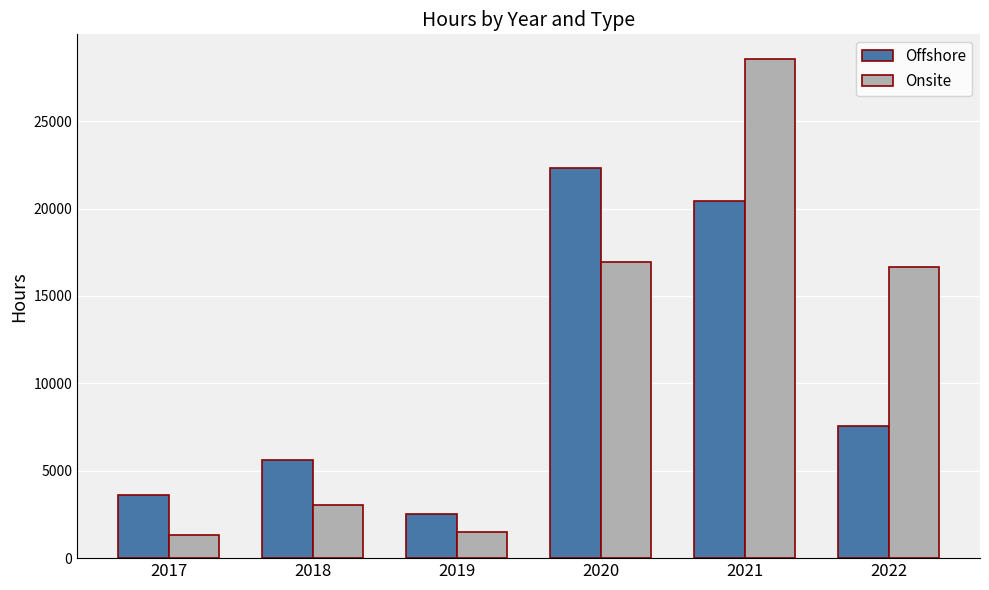

Which series has the largest total across all categories?

Onsite